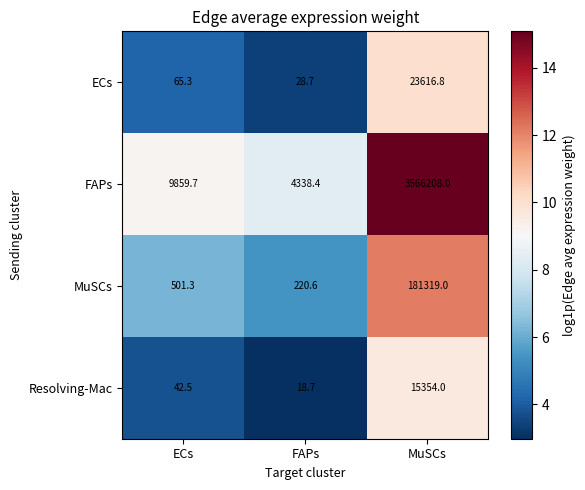

Count the number of categories in the chart.

3